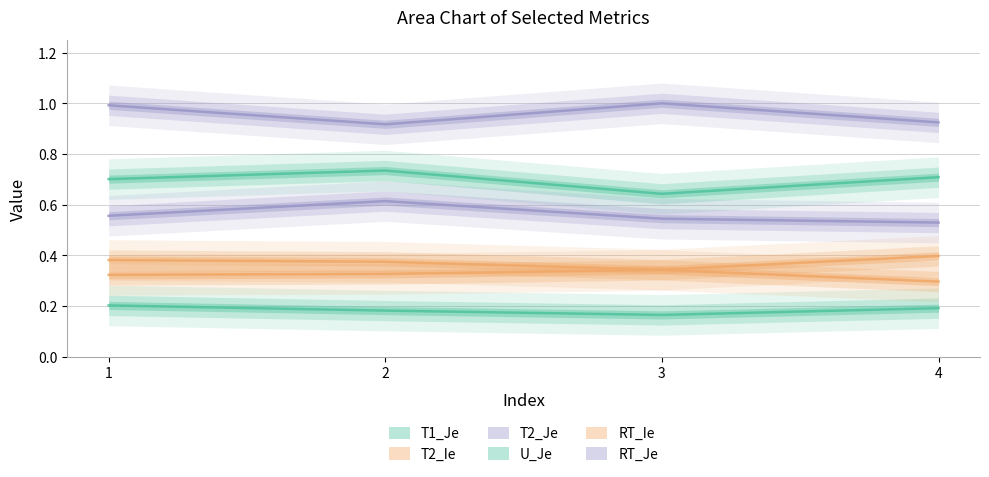

What is the spread (max minus min) of values at 3?

0.8